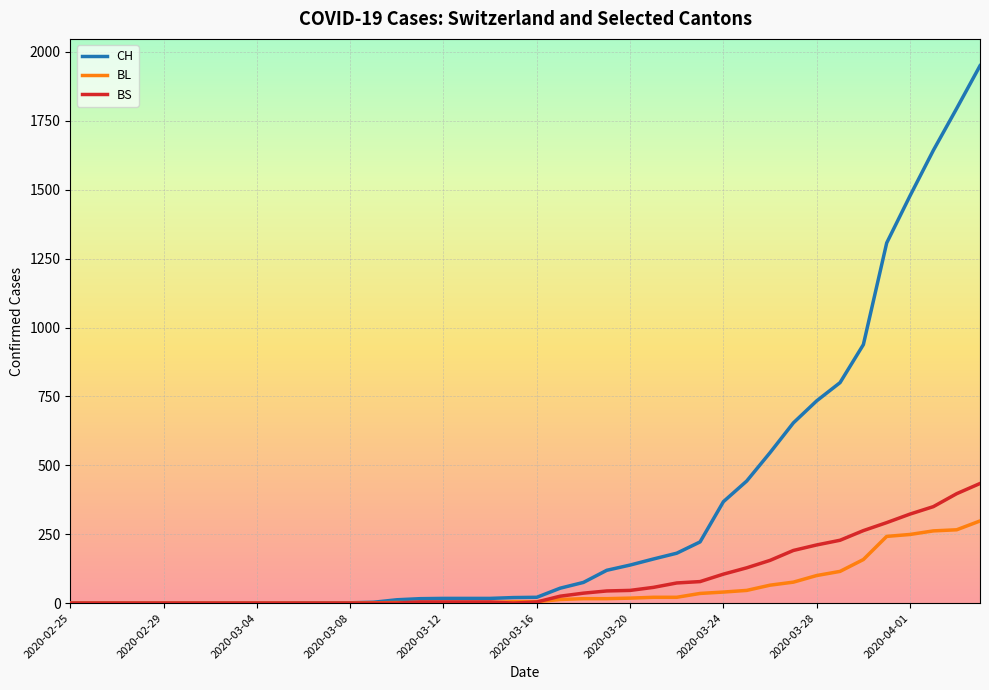

What is the highest value of the BL series?

298